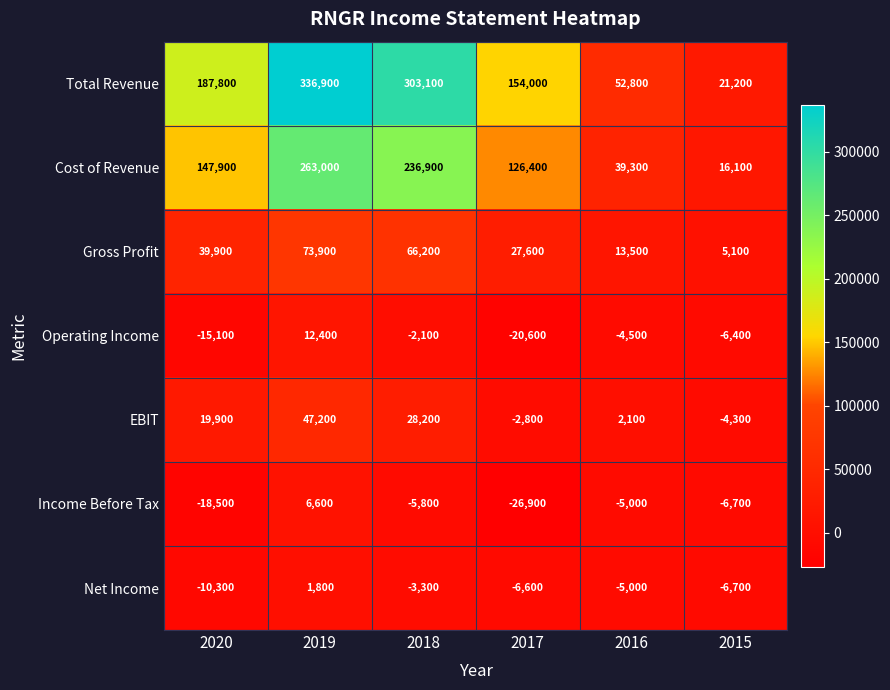

What is the difference between the maximum and minimum values in the Total Revenue series?

315700